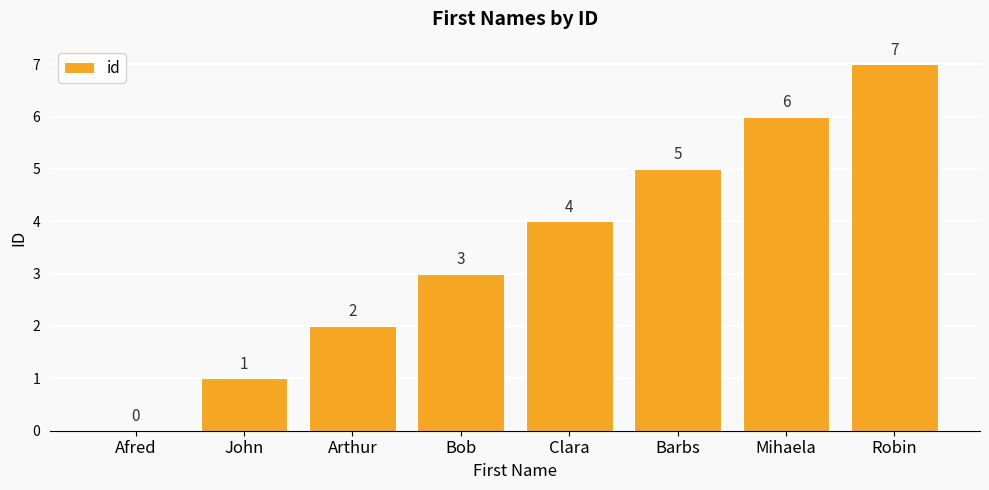

Which label corresponds to the largest value in the chart?

Robin